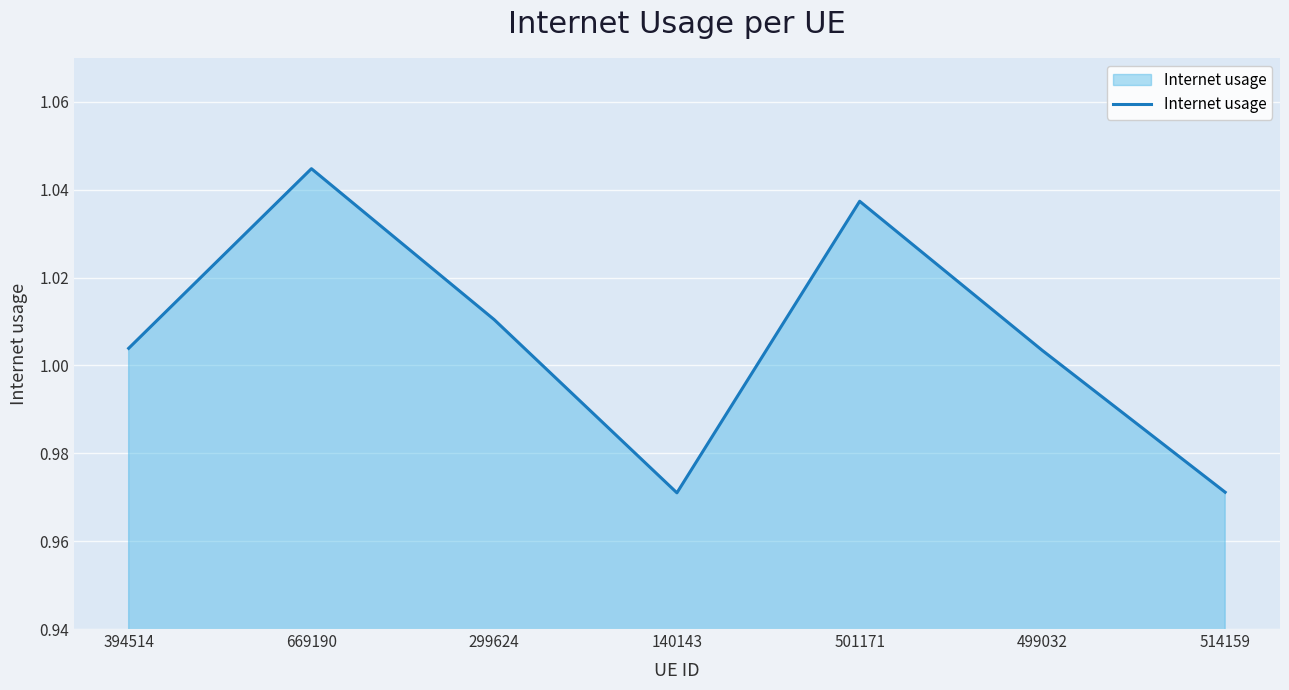

What is the difference between the values at 514159 and 501171?

0.1